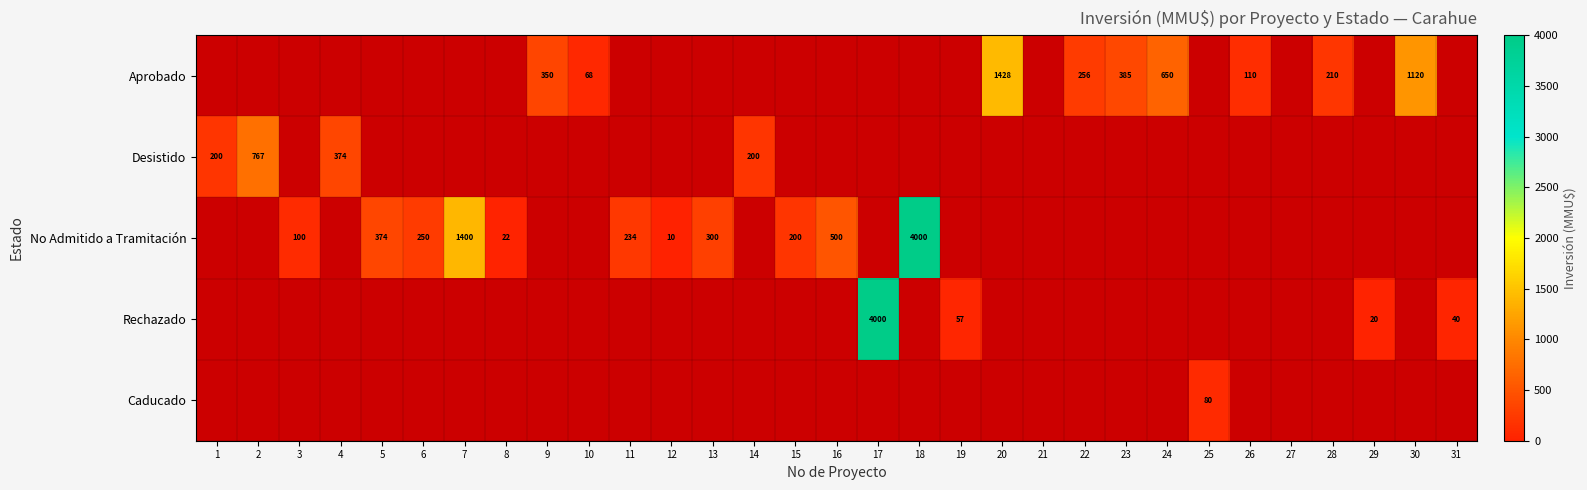

The No Admitido a Tramitación series shows 4000 at 18. True or false?

True